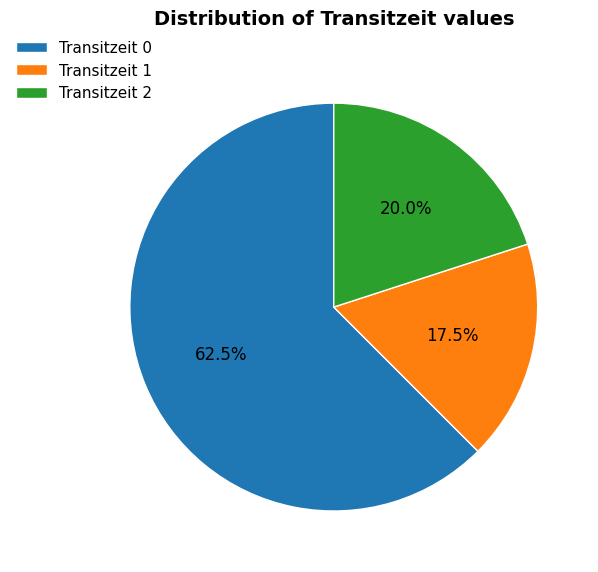

Which slice represents more than half of the pie?

Transitzeit 0